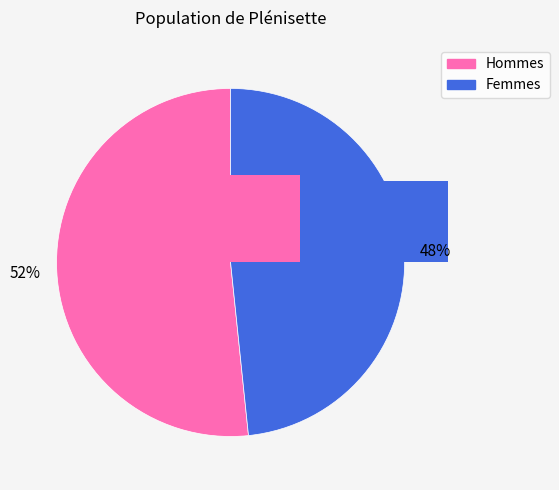

The 2 slice represents 48% of the pie. True or false?

True